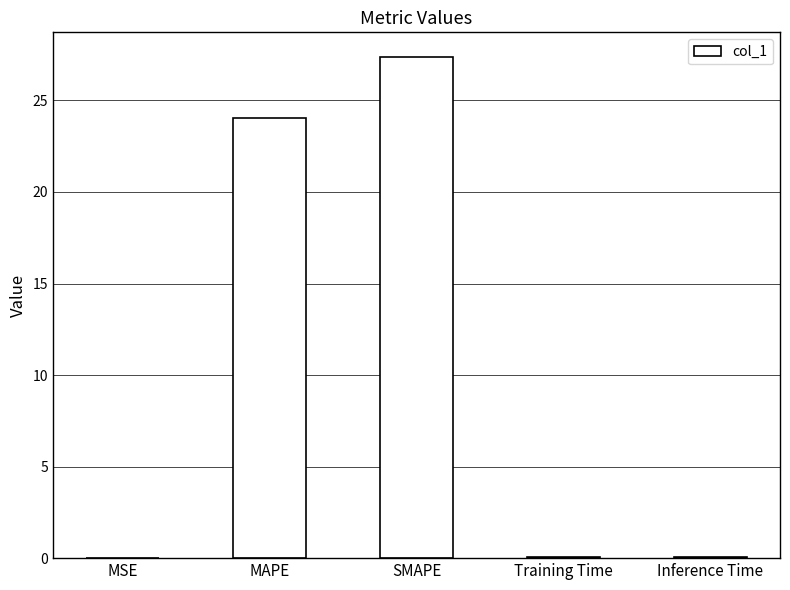

What is the sum of all values?

51.6